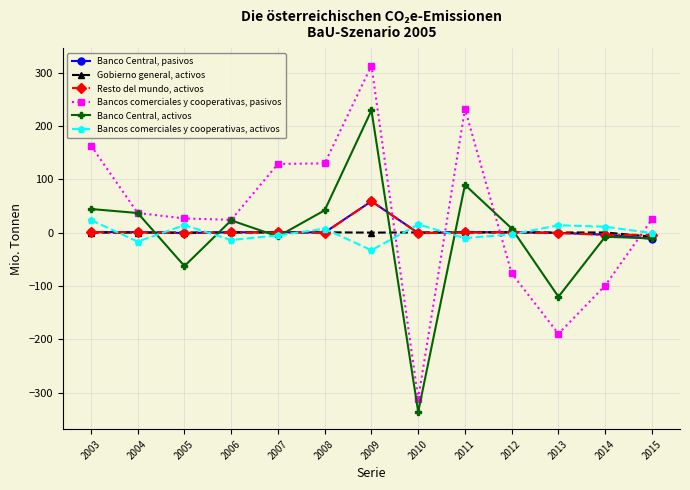

Which series ends up on top after the final intersection of Bancos comerciales y cooperativas, pasivos and Resto del mundo, activos?

Bancos comerciales y cooperativas, pasivos